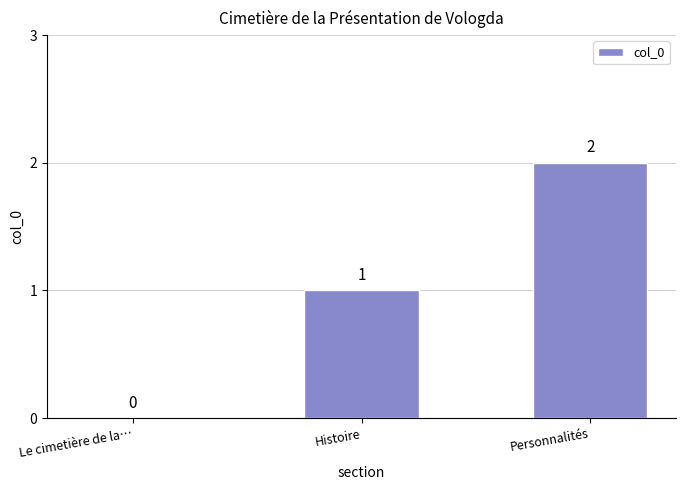

What is the maximum value shown in the chart?

2